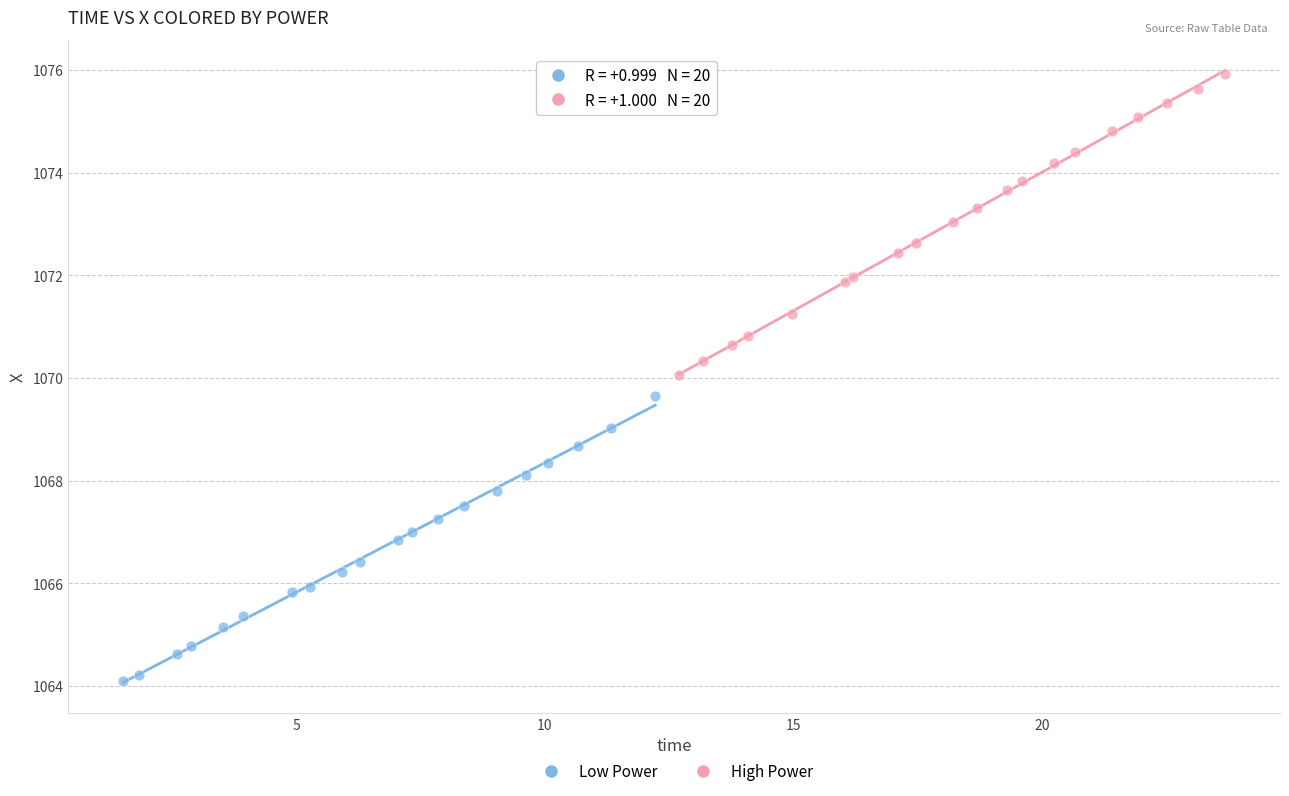

Which series contains the highest Y value?

High Power